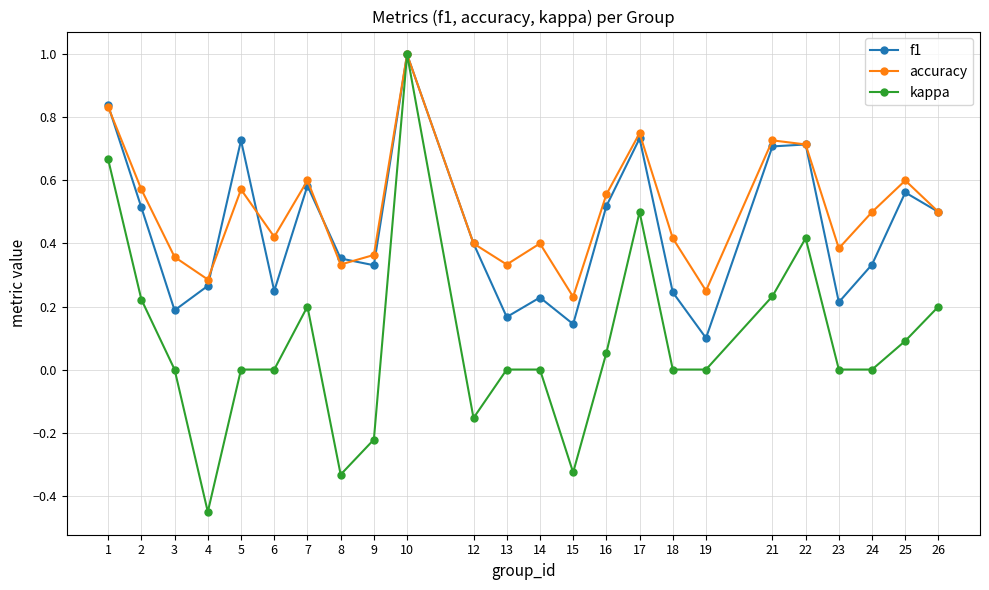

Which series has the widest spread of values?

kappa